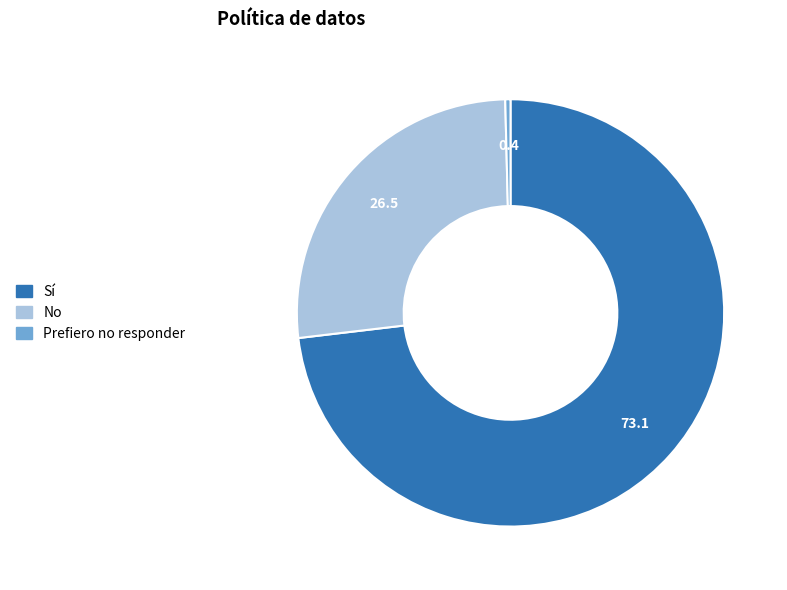

What is the smallest slice in the pie chart?

Prefiero no responder